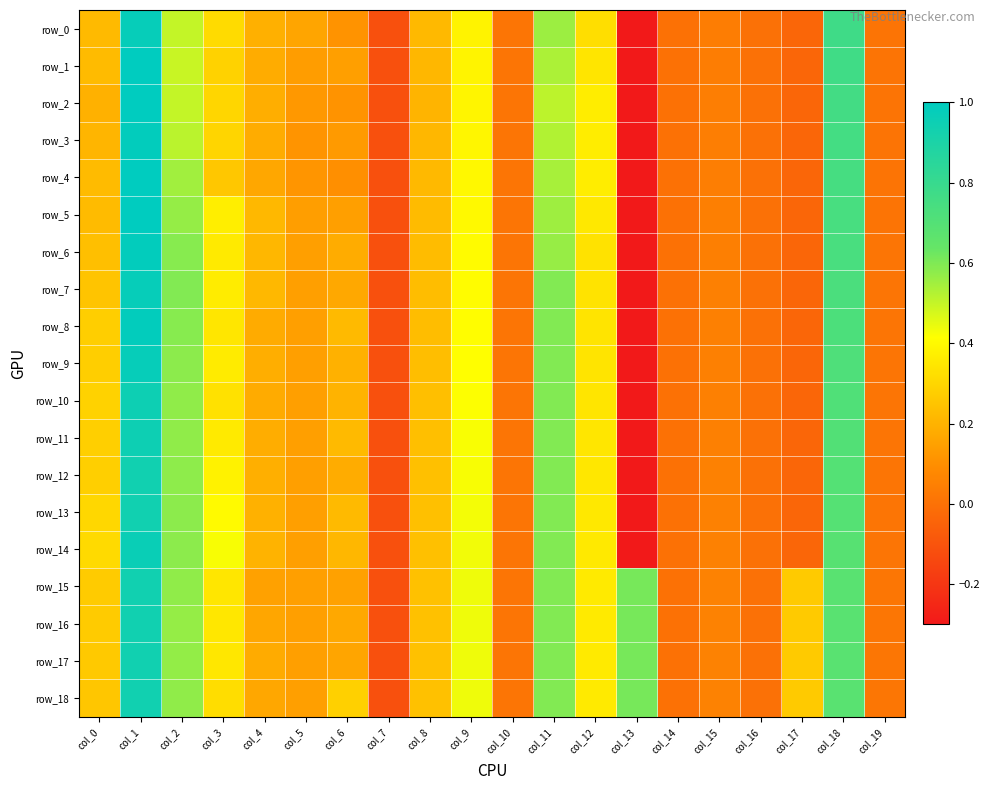

What is the minimum value for row_18?

-0.1